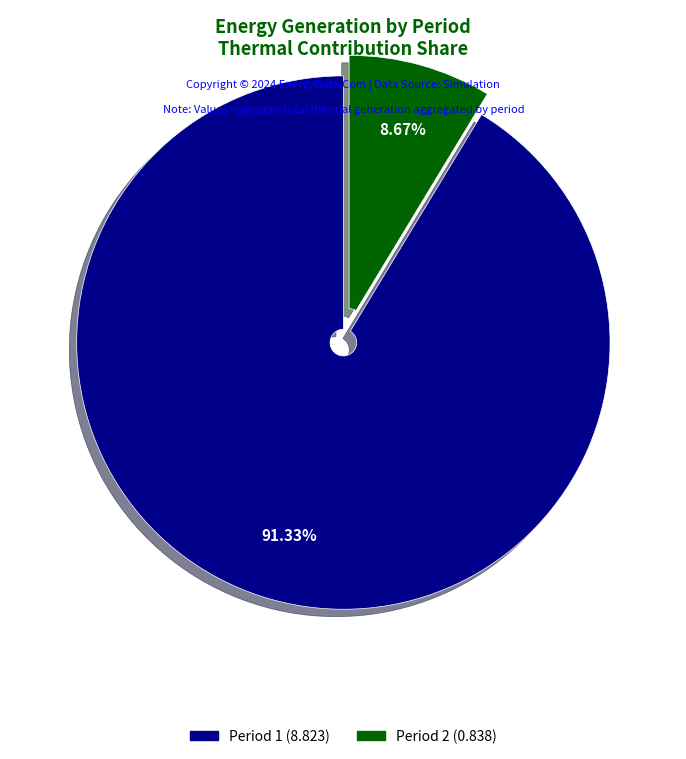

Is there a majority slice in this chart?

Yes